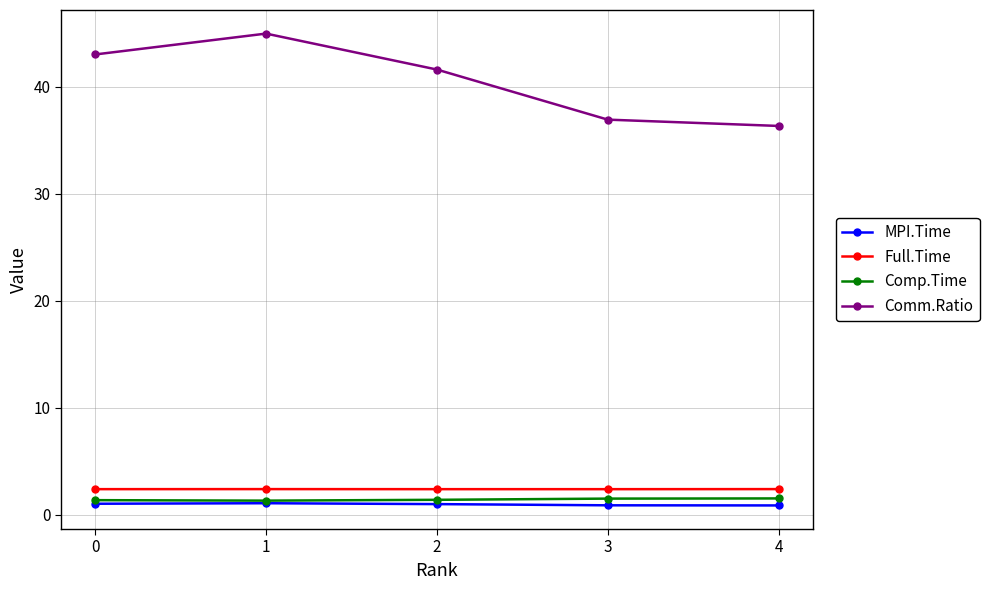

True or false: MPI.Time and Full.Time cross at least once.

False